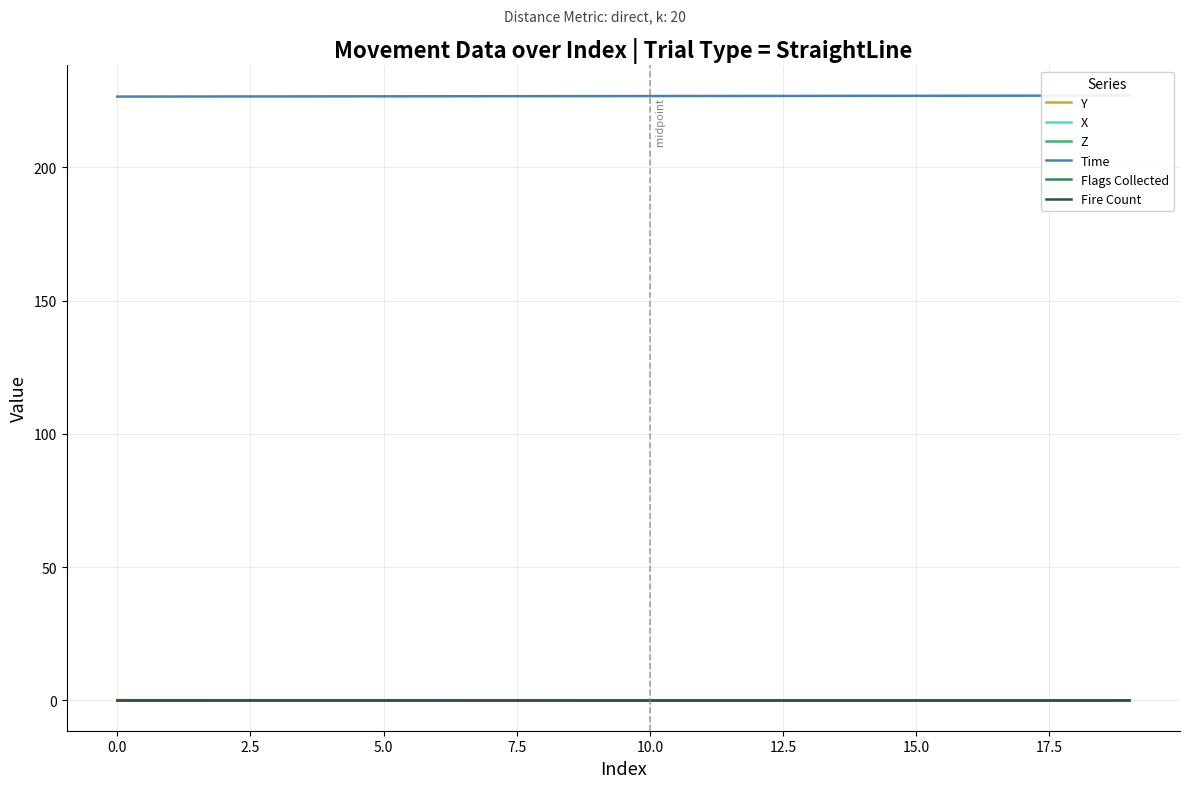

Which series has the largest range (max minus min)?

Time